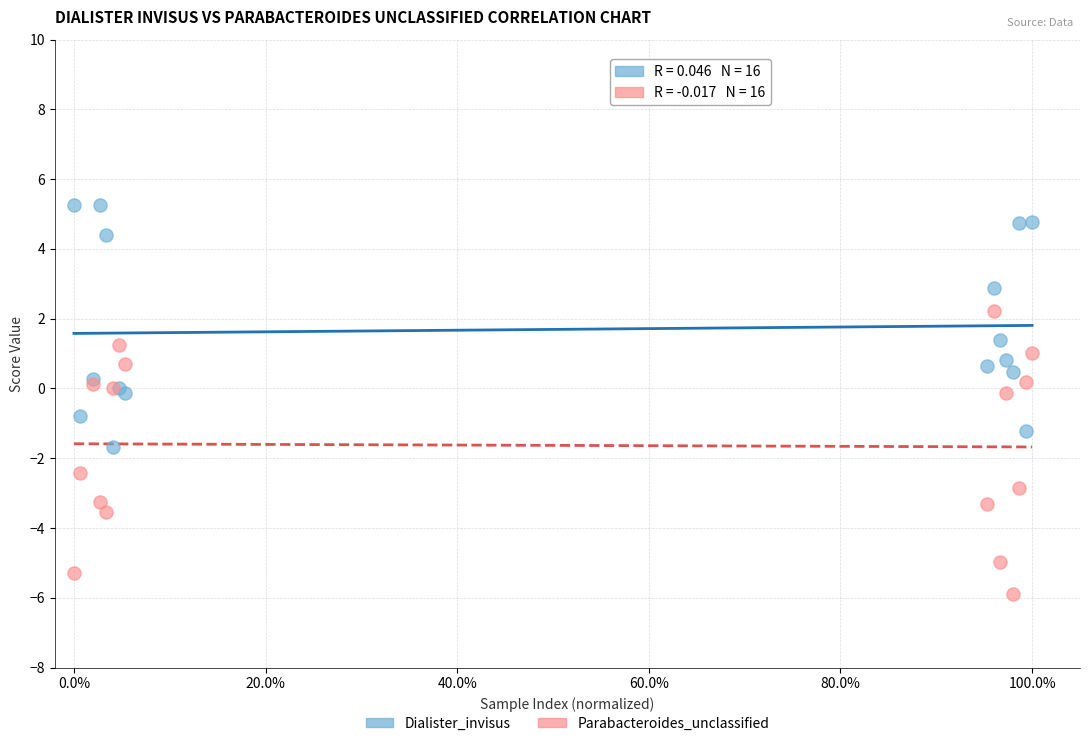

Which series reaches the minimum Y coordinate?

Parabacteroides_unclassified